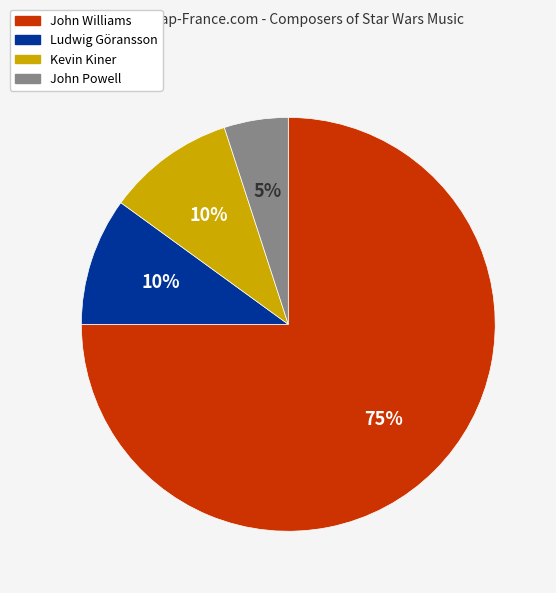

How many segments does this pie chart have?

4